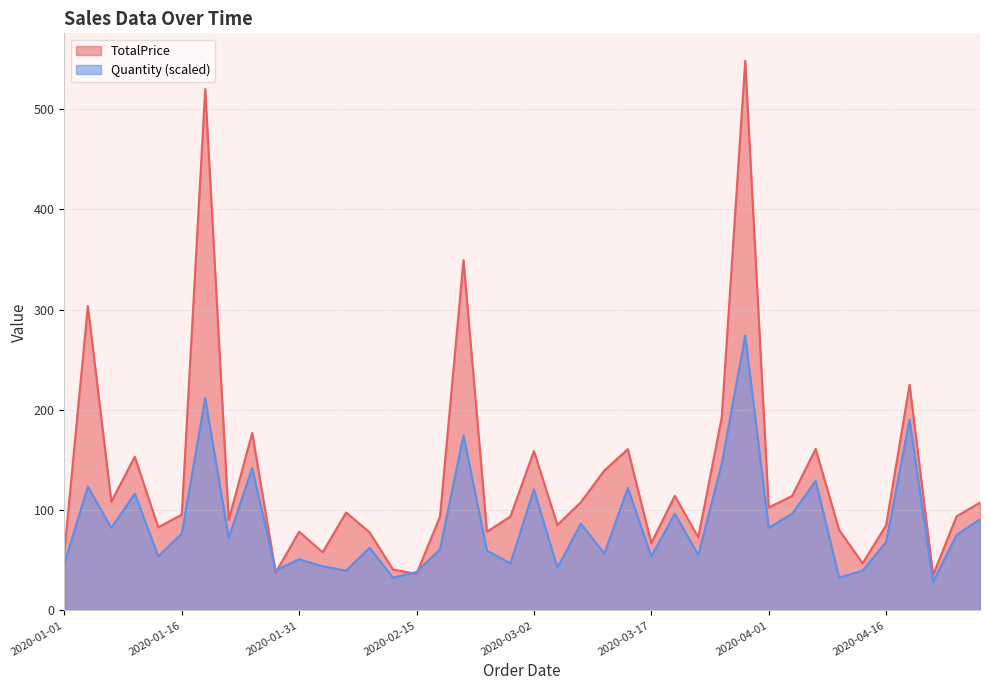

Which series changed the most between 2020-02-18 and 2020-03-11?

TotalPrice